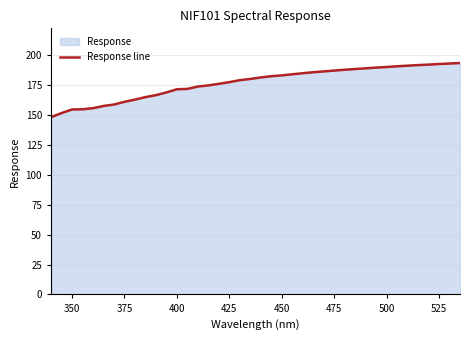

True or false: the data has more than 1 interior local peaks.

False